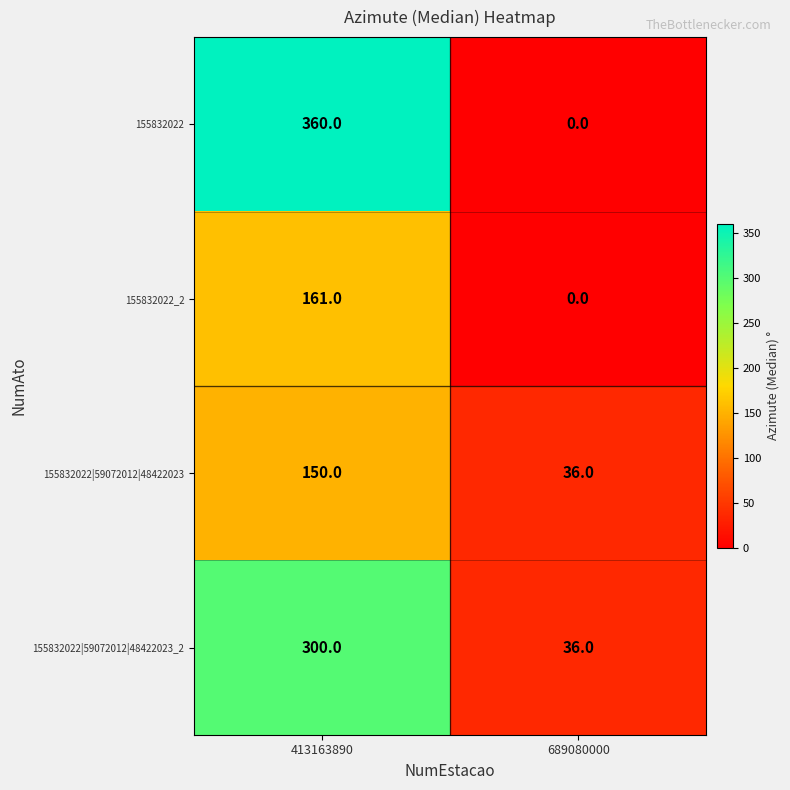

What is the approximate value of 155832022|59072012|48422023 at 413163890?

150